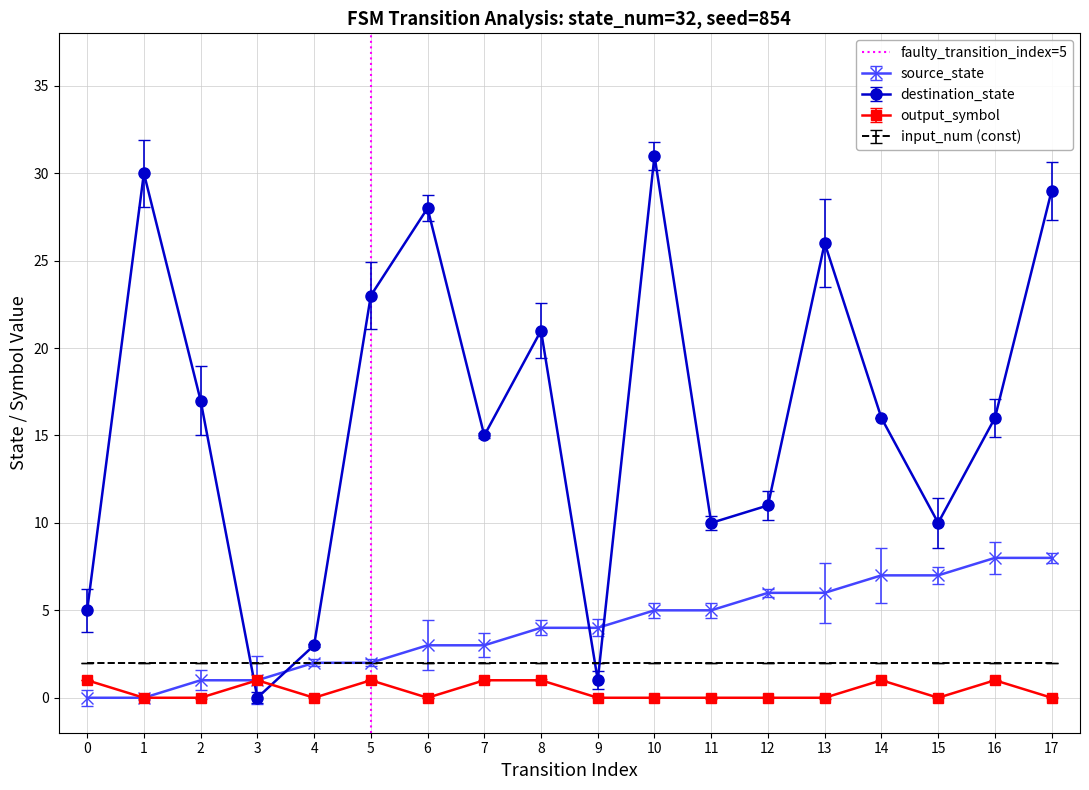

True or false: destination_state has a value of 30 at 1.

True